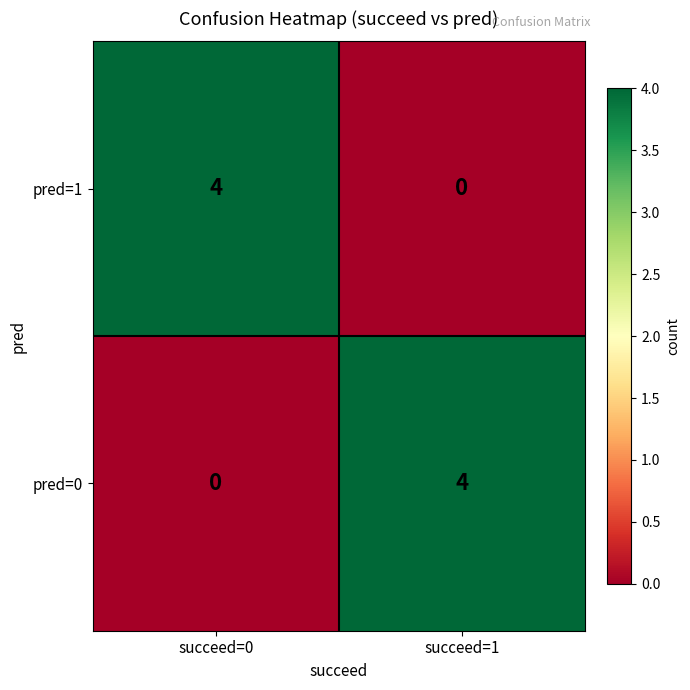

Reading left to right, extract all data points from this chart.

pred=1: 4	0
pred=0: 0	4